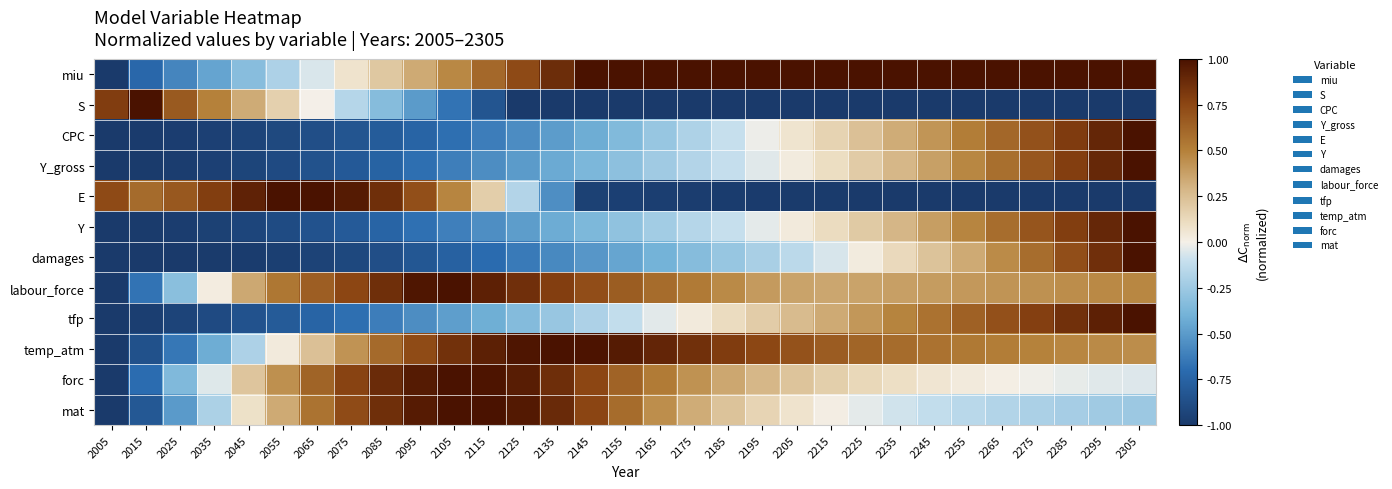

How many series are shown in this chart?

12